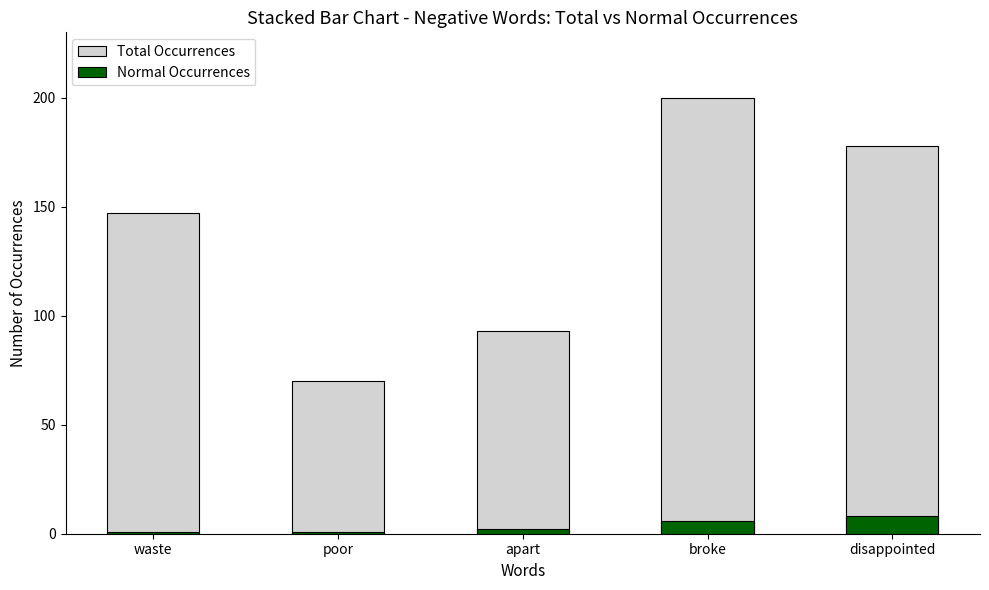

Which series has the widest spread of values?

Total Occurrences